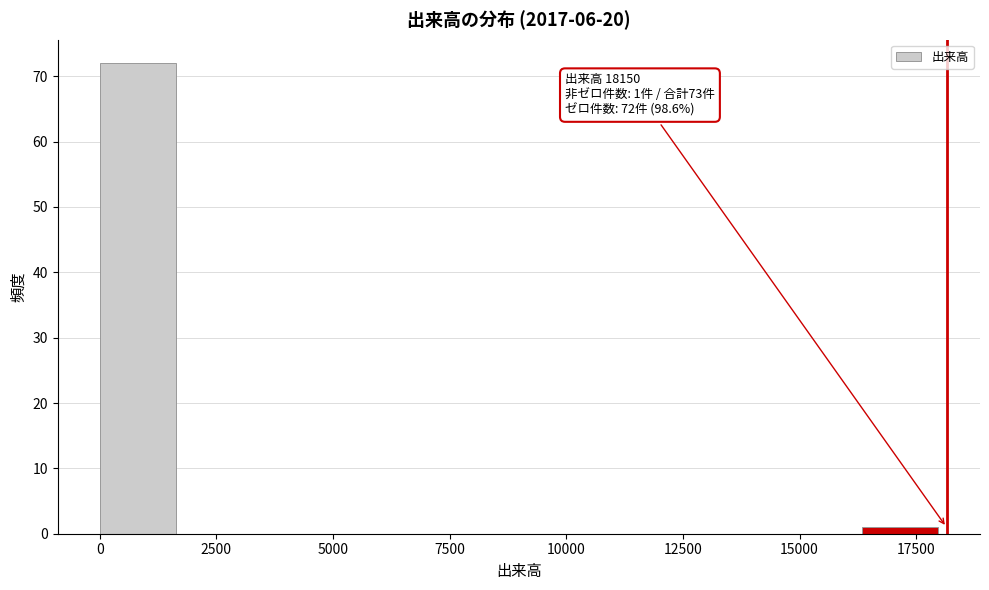

Around what value on the x-axis is the tallest bar? Give the approximate position of its centre, as read against the axis.

1000